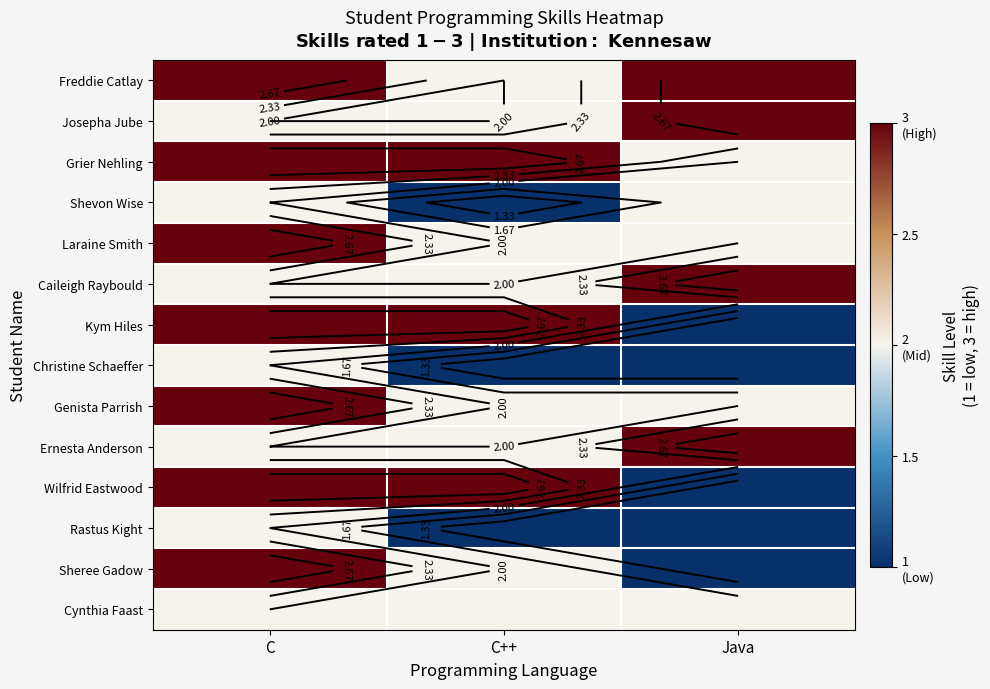

Rank the series by their maximum value, from lowest to highest.

Shevon Wise, Christine Schaeffer, Rastus Kight, Cynthia Faast, Freddie Catlay, Josepha Jube, Grier Nehling, Laraine Smith, Caileigh Raybould, Kym Hiles, Genista Parrish, Ernesta Anderson, Wilfrid Eastwood, Sheree Gadow